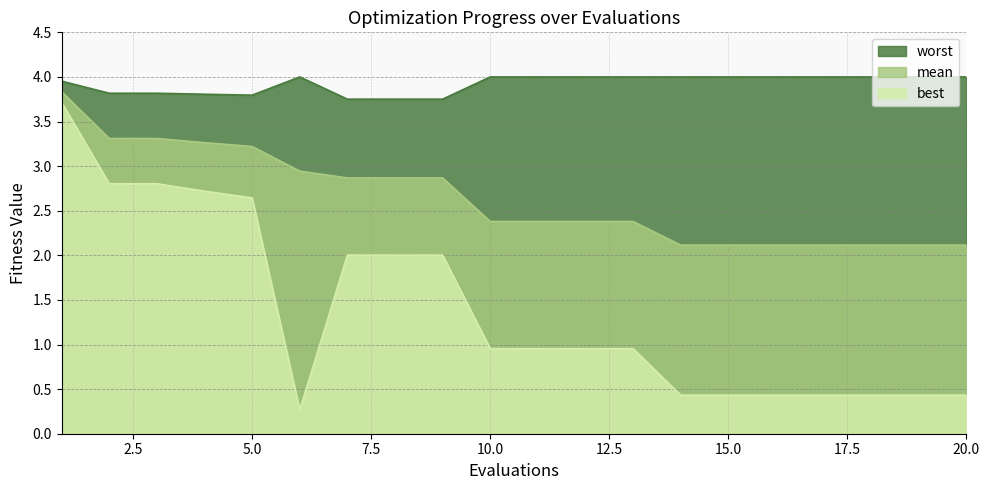

Does the chart display data point markers on the line(s)?

No